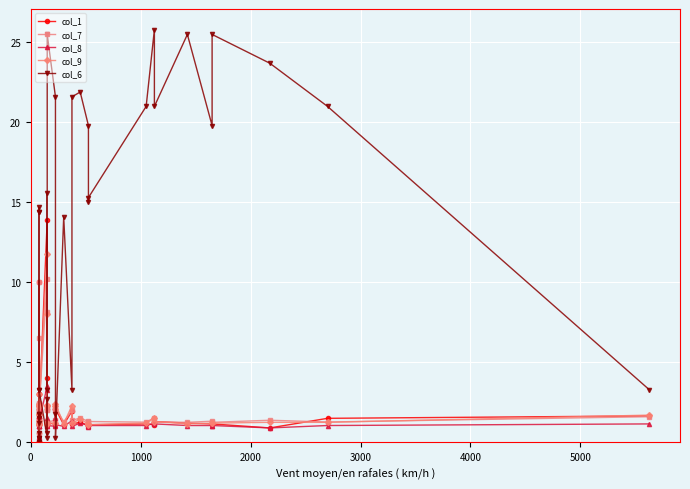

What is the minimum value for col_7?

0.6